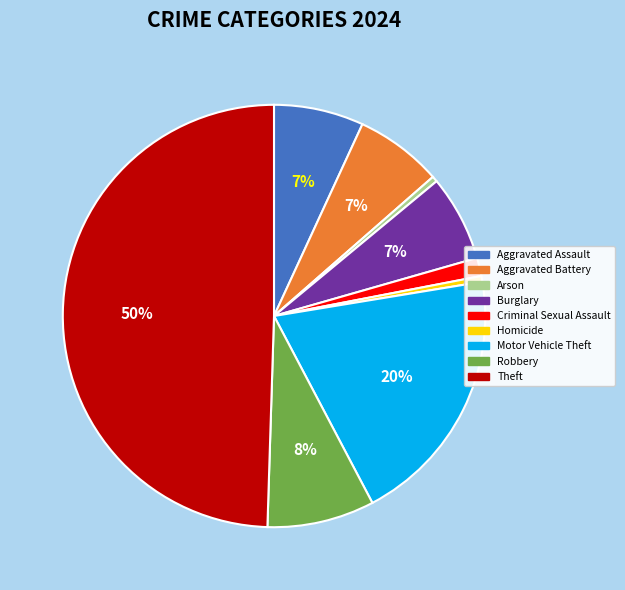

Does Homicide represent more than half of the total?

No